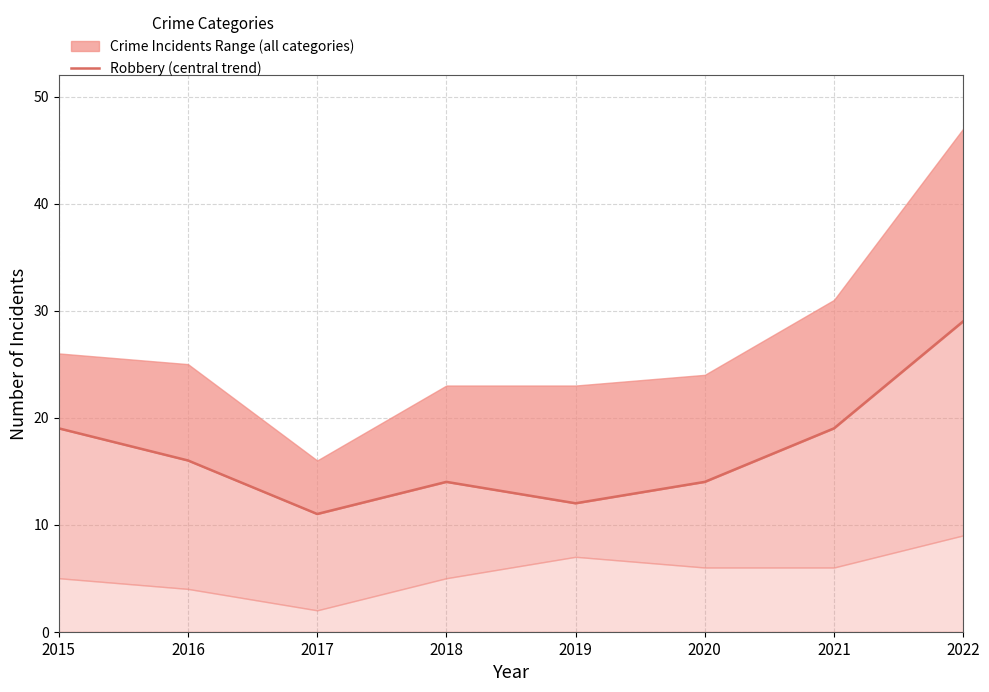

What is the sum of the values at 2017 and 2016?

27